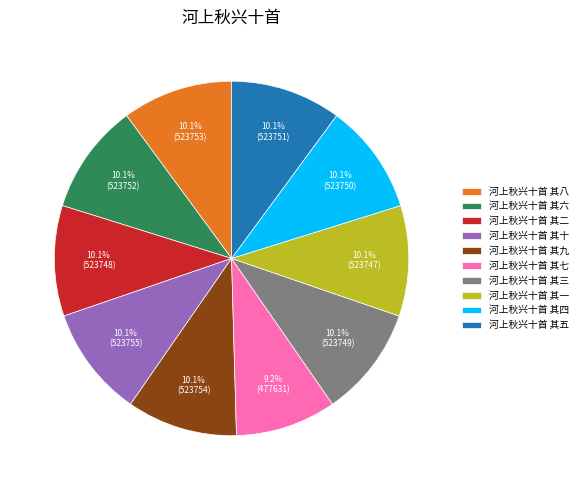

What percentage is NOT represented by 河上秋兴十首 其八?

89.9%